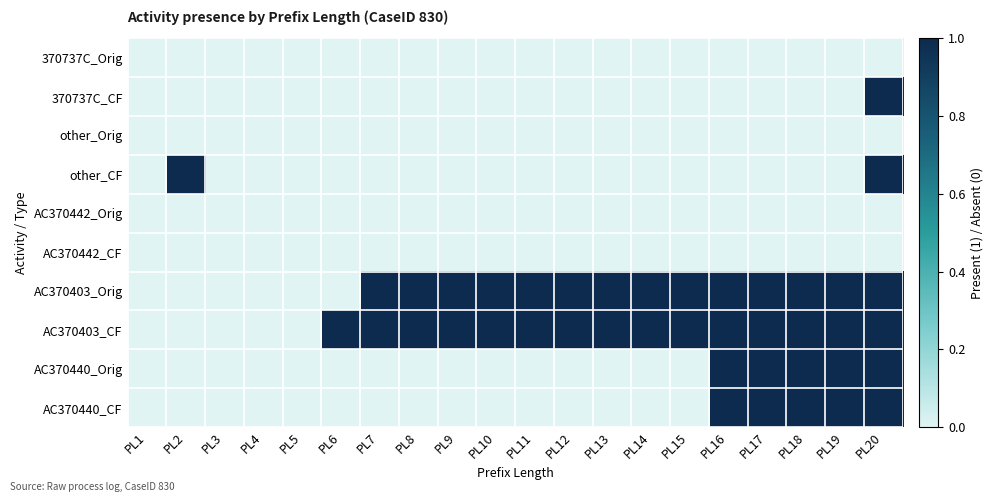

At PL13, list the series in order from largest to smallest.

AC370403_Orig, AC370403_CF, 370737C_Orig, 370737C_CF, other_Orig, other_CF, AC370442_Orig, AC370442_CF, AC370440_Orig, AC370440_CF